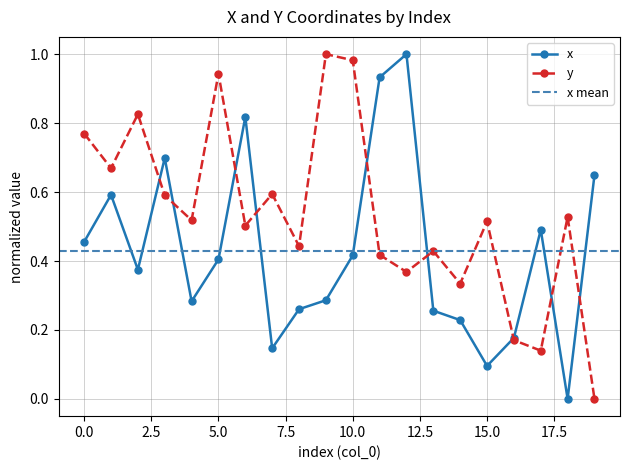

What is the greatest value displayed?

1.0